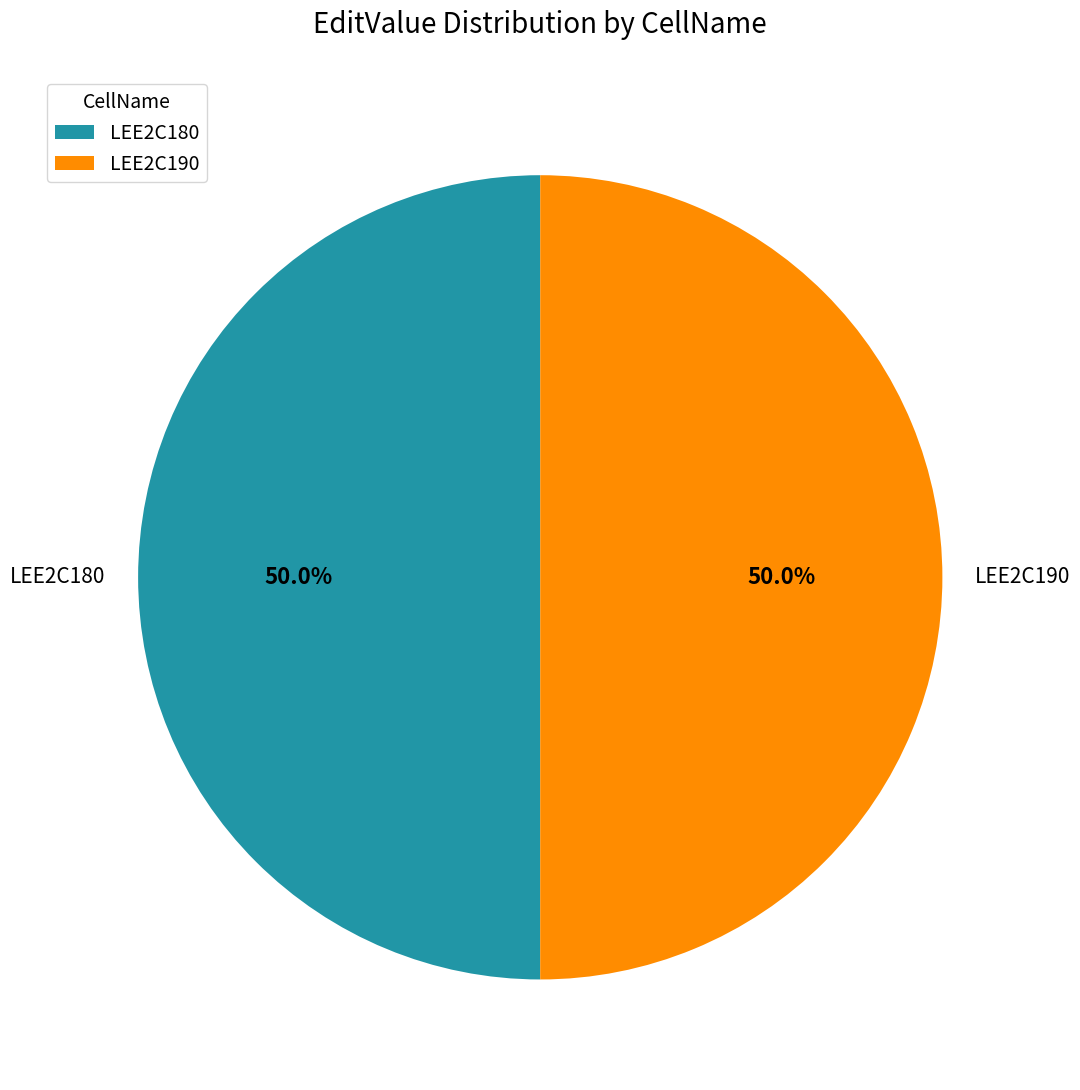

Do LEE2C180 and LEE2C190 together represent more than half of the pie?

Yes